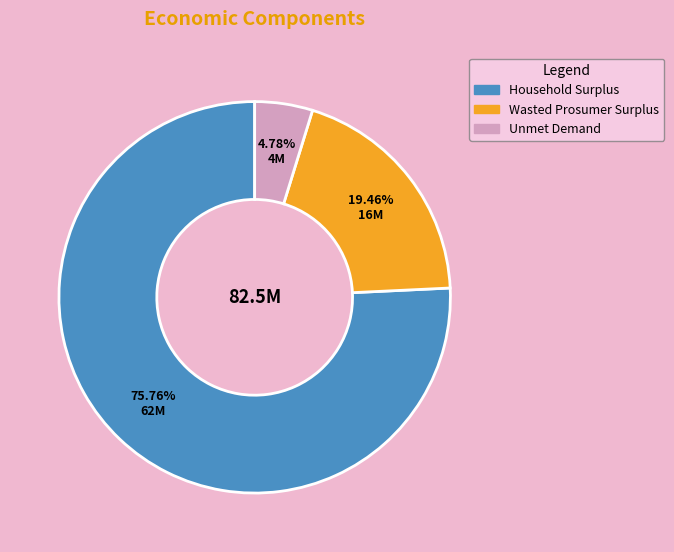

What is the total percentage of Wasted Prosumer Surplus and Unmet Demand?

24.2%